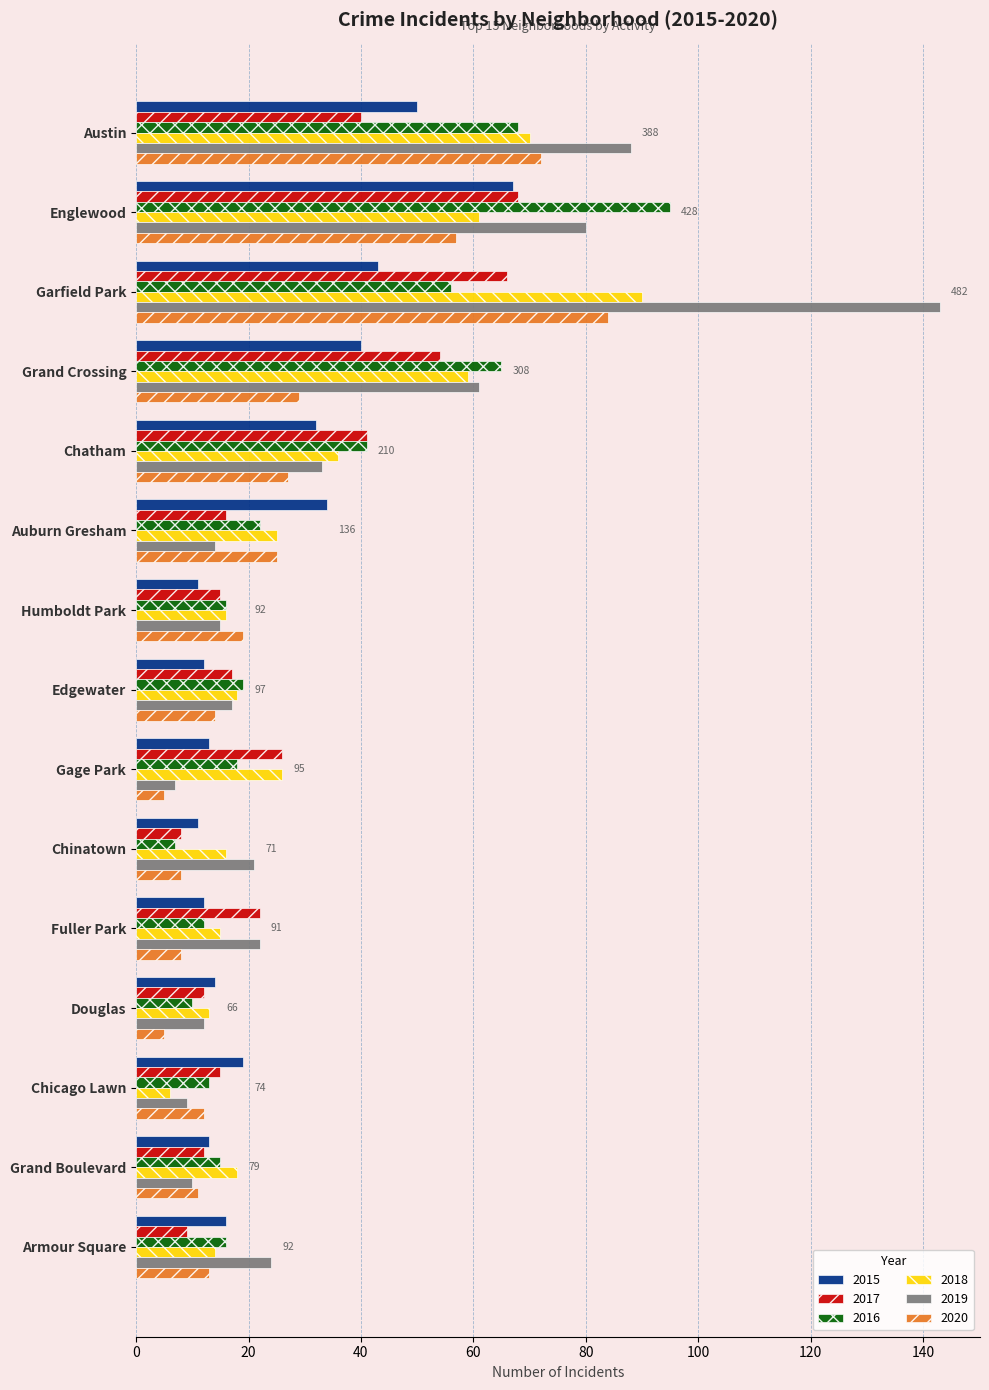

True or false: 2017 has a value of 9 at Armour Square.

True